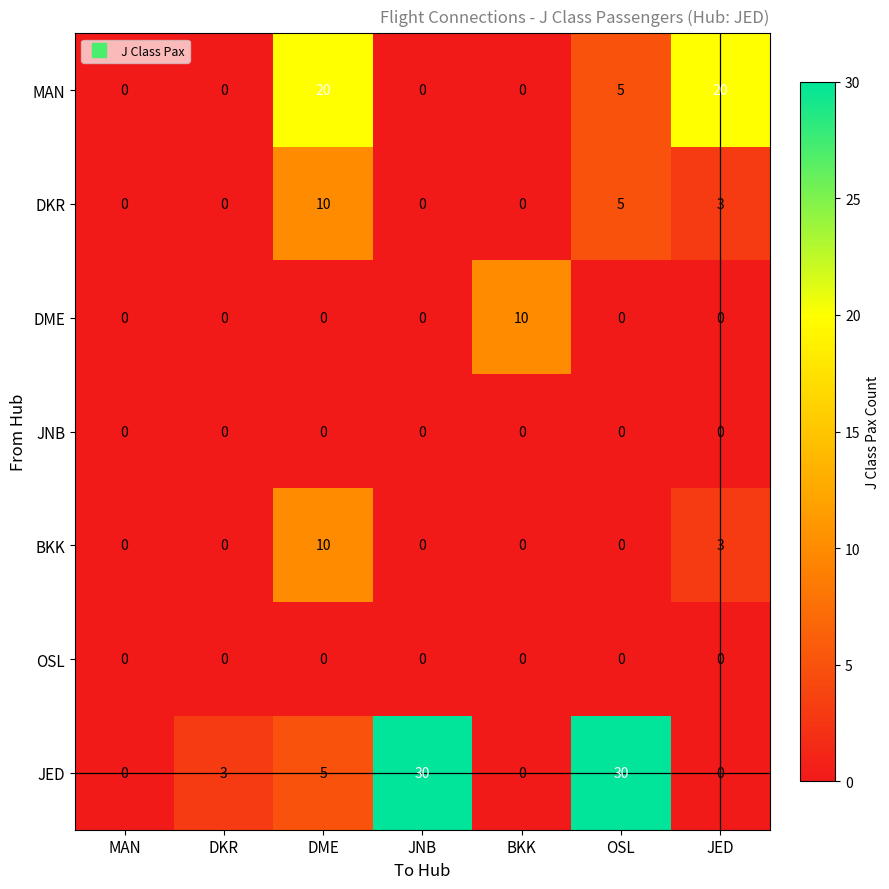

Count the MAN values in the range 0 to 20.

7